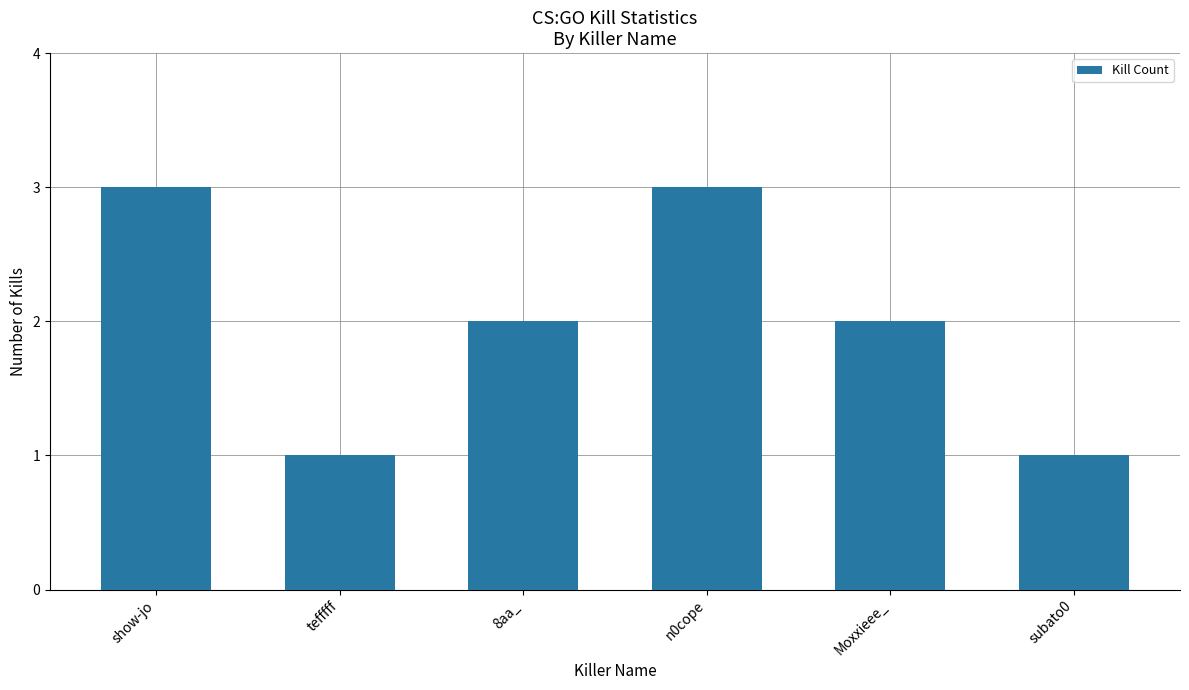

What is the smallest value displayed?

1